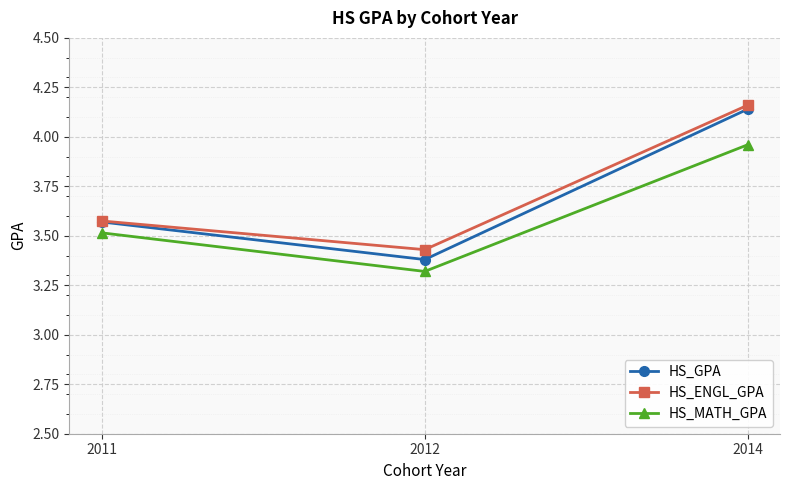

At which category is the sum across all series the highest?

2014